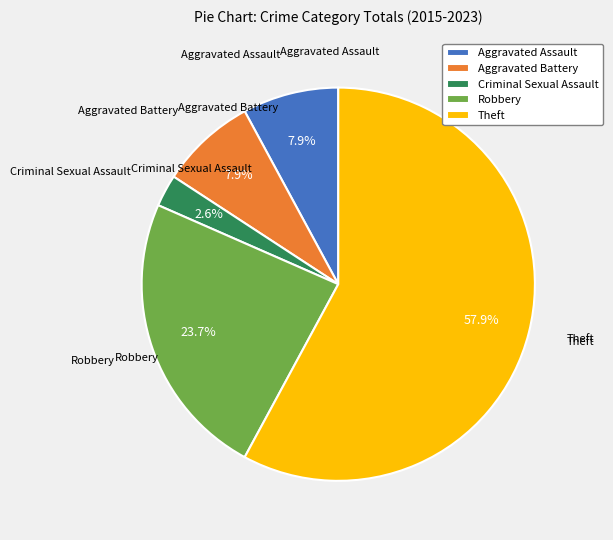

To the nearest percent, what is the combined percentage of Aggravated Assault and Robbery?

32%